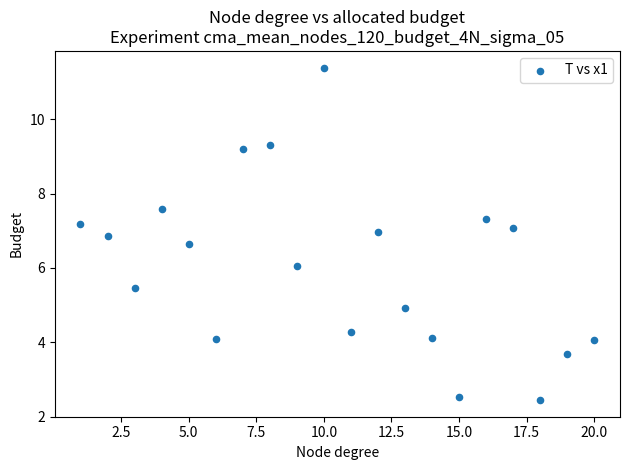

What is the range of Y values (max minus min)?

8.9